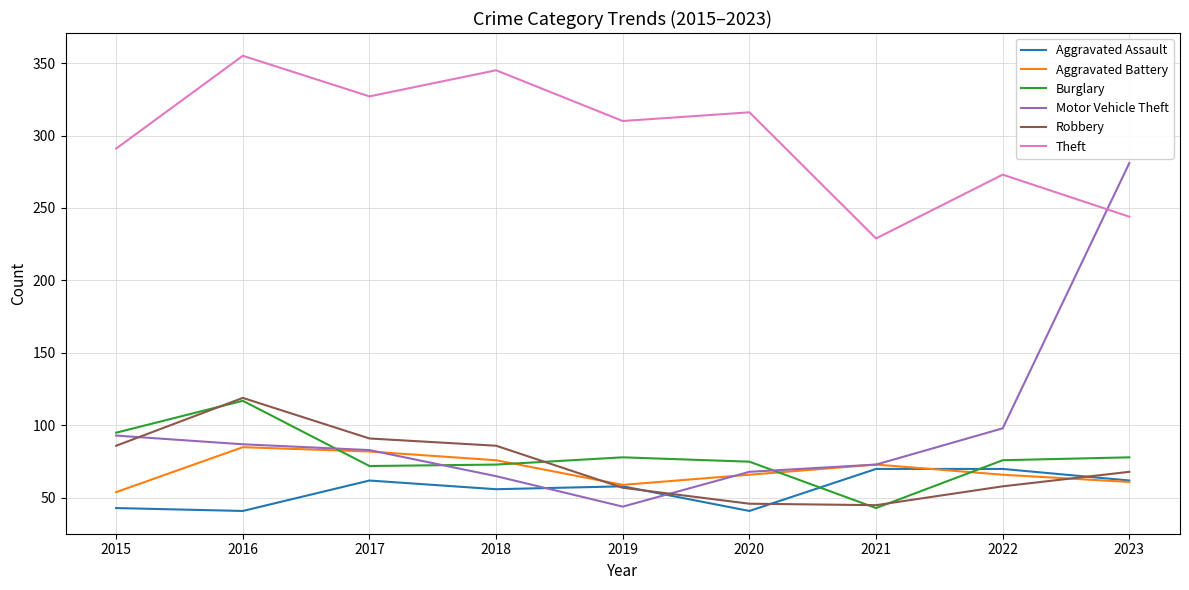

The value of Aggravated Assault at 2021 is 125. True or false?

False